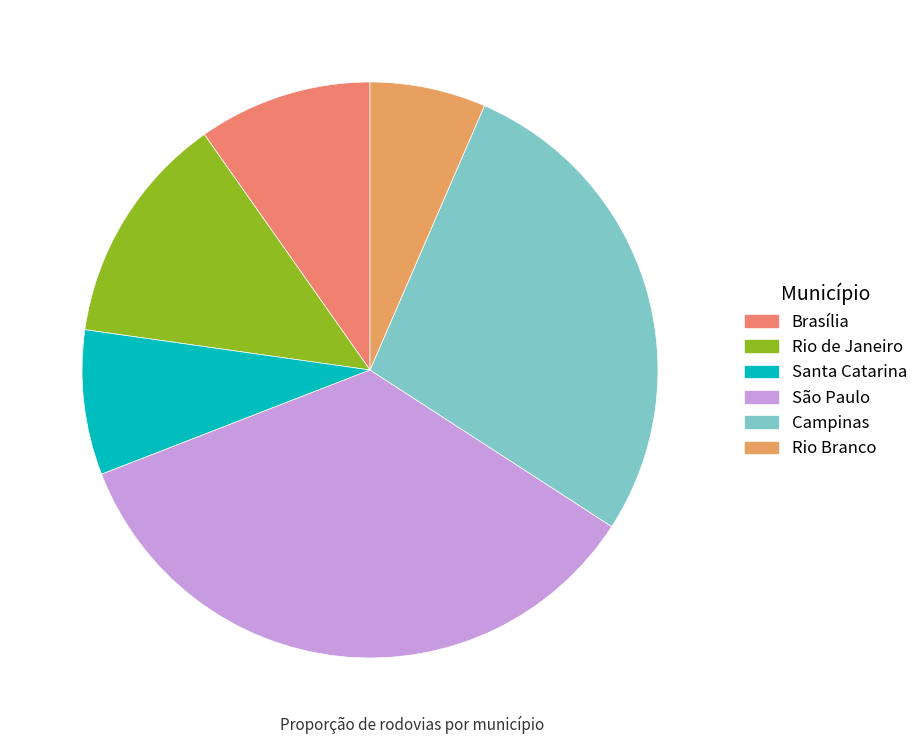

Count the number of slices in the pie.

6